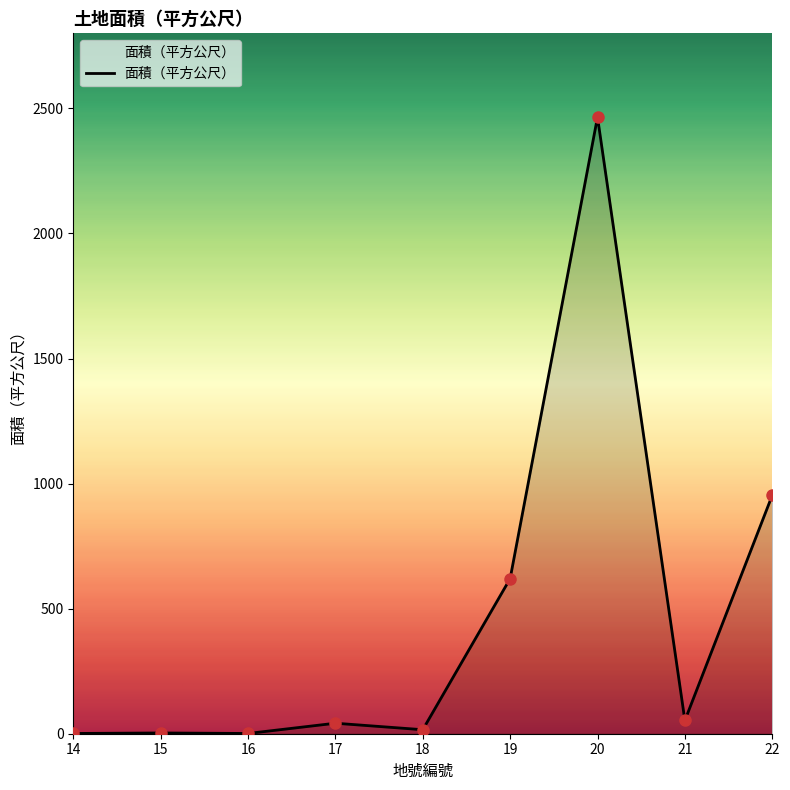

How many distinct data groups are displayed?

1